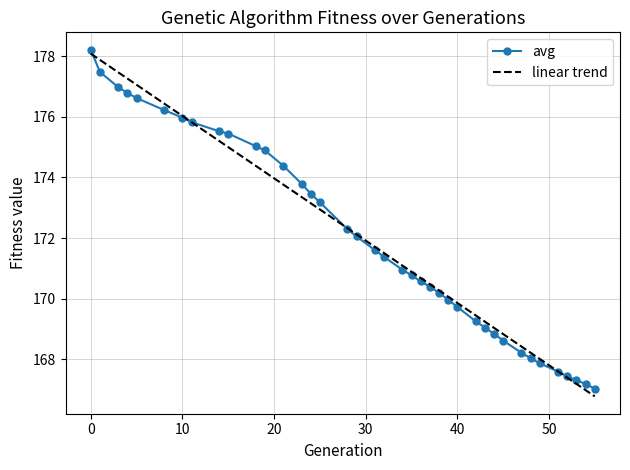

Which series has the largest range (max minus min)?

linear trend